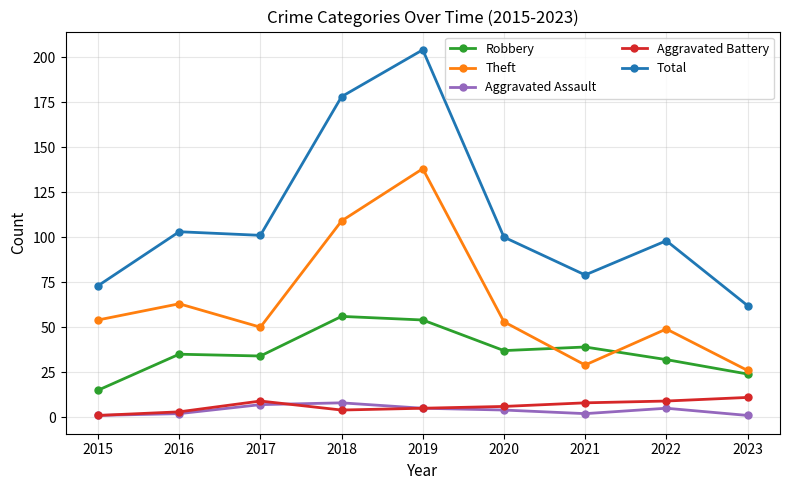

The Total series shows 98 at 2022. True or false?

True